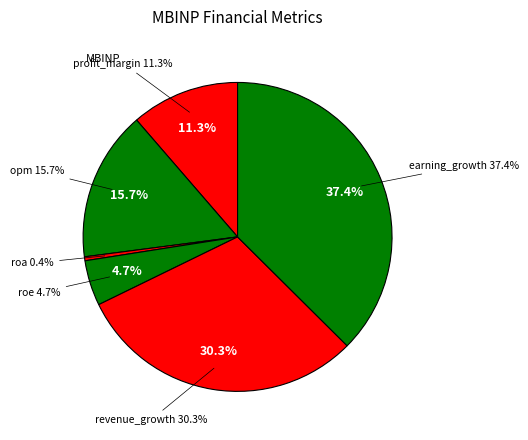

Rank the categories by value from highest to lowest.

earning_growth, revenue_growth, opm, profit_margin, roe, roa